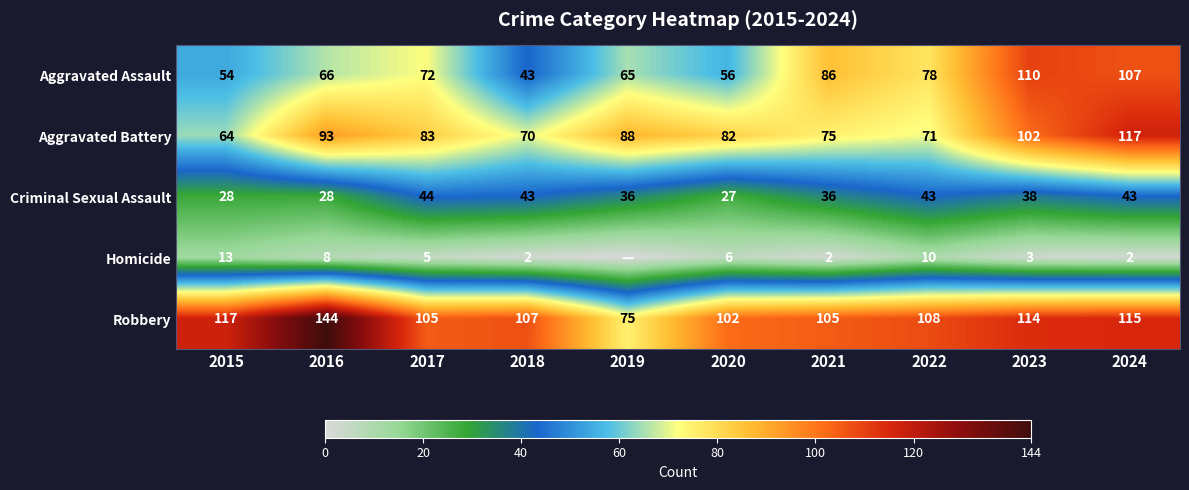

Is it true that Aggravated Battery equals 70 at 2018?

True